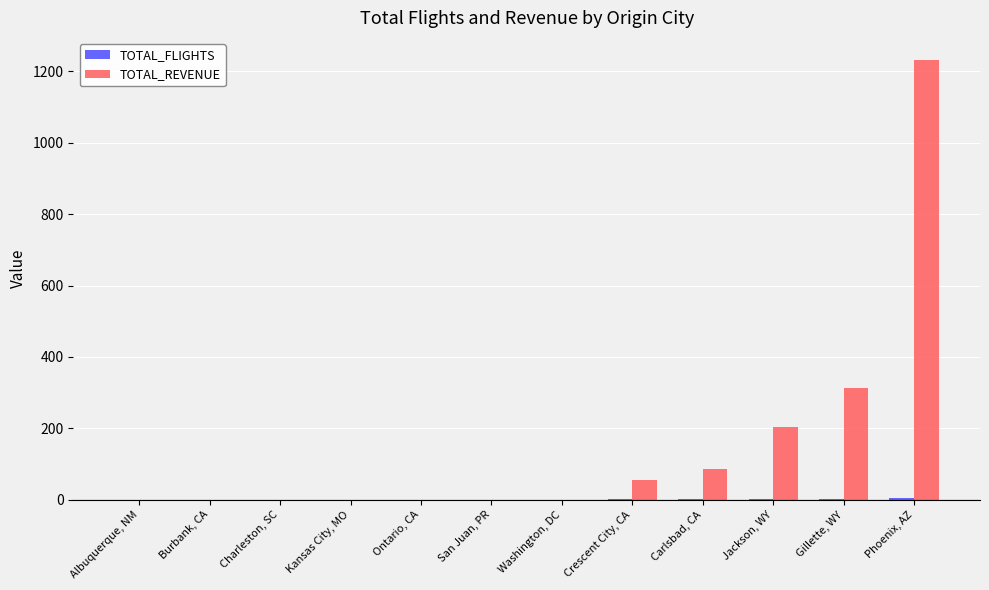

Which series has the largest total across all categories?

TOTAL_REVENUE